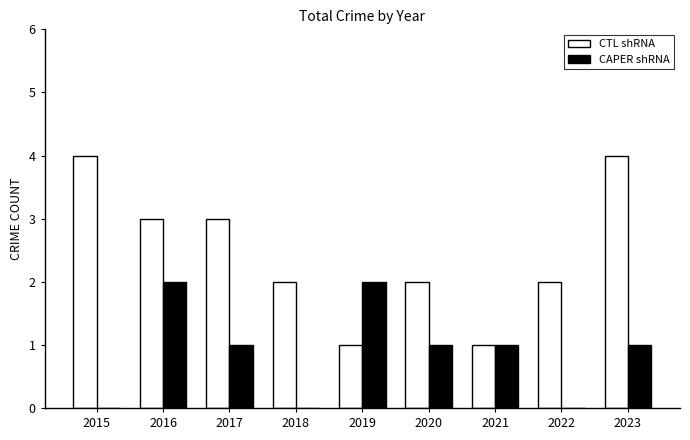

What is the approximate value of CTL shRNA at 2022?

2